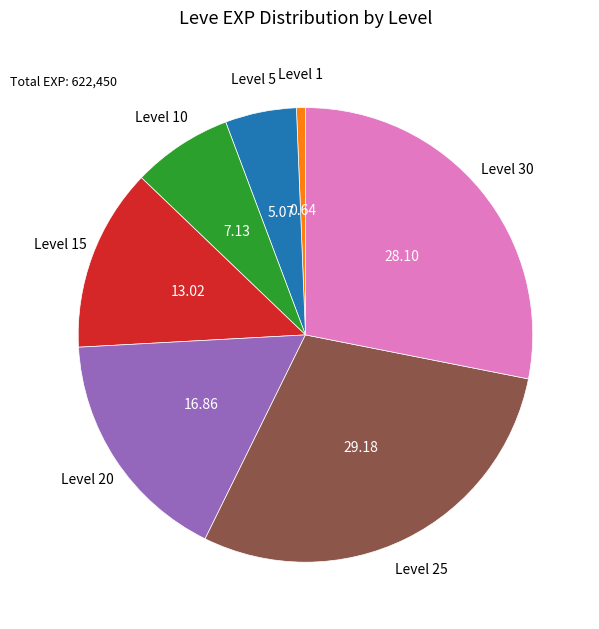

Does Level 15 represent more than half of the total?

No